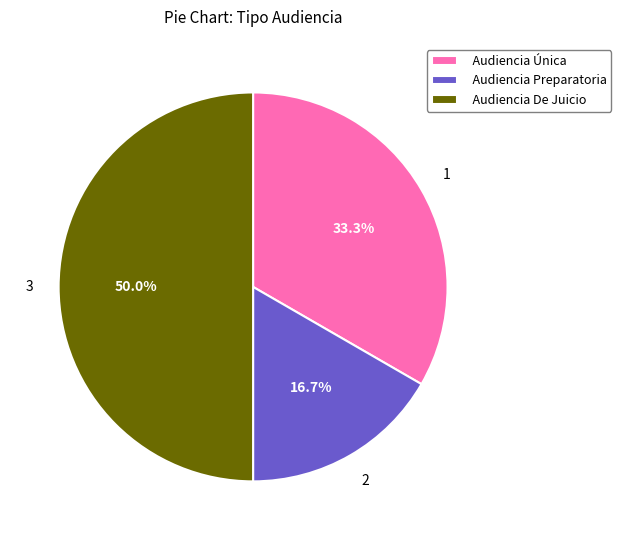

To the nearest percent, what is the difference between the largest and smallest slice percentages?

33%